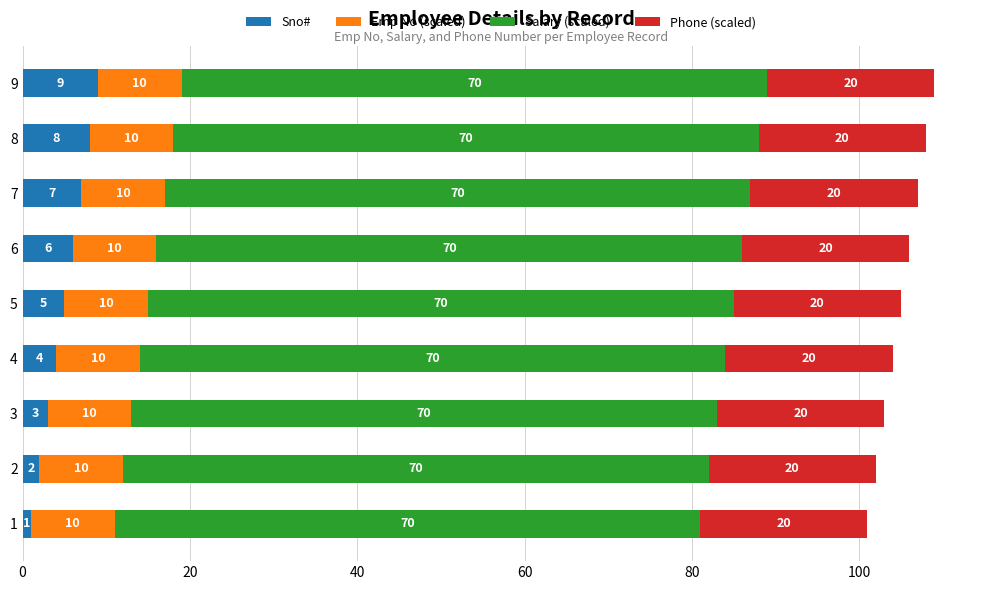

At which category is the sum across all series the highest?

9